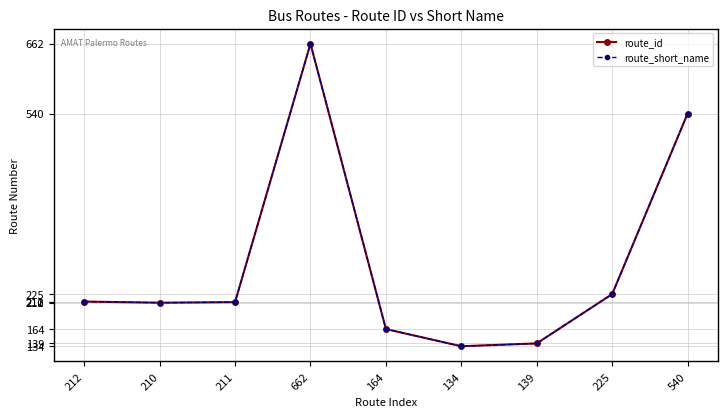

What is the average value of the route_short_name series?

277